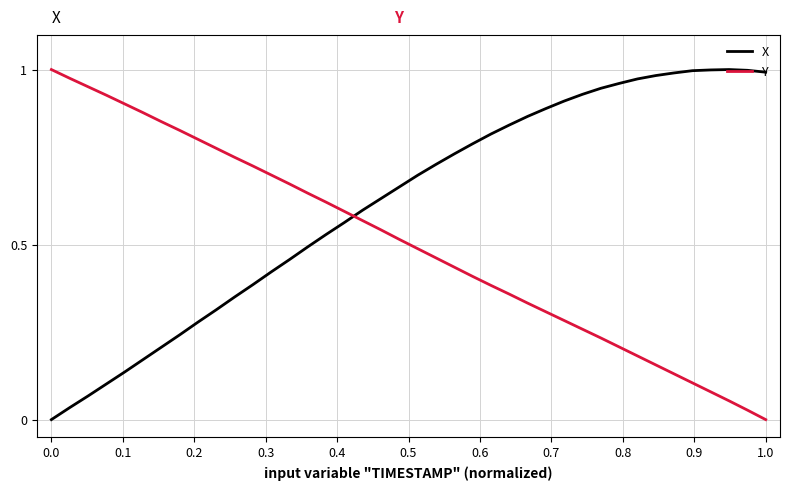

Rank the series by their average value, from highest to lowest.

X, Y